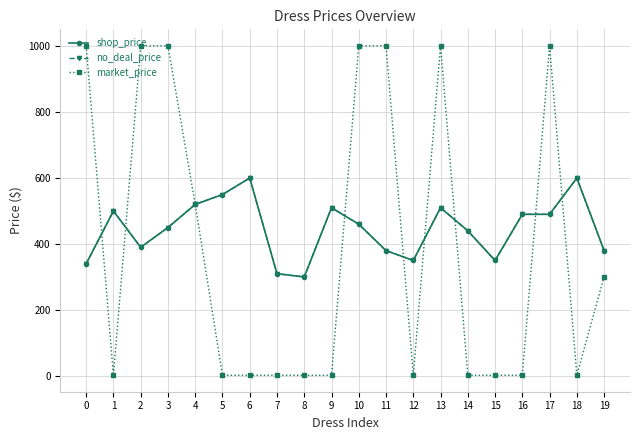

Does the chart have visible grid lines?

Yes